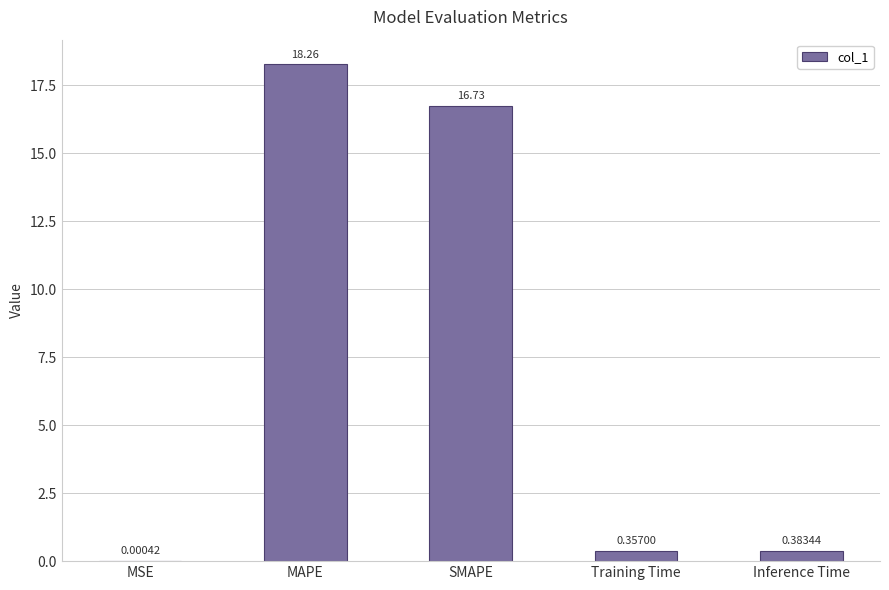

What is the sum of all values?

35.7